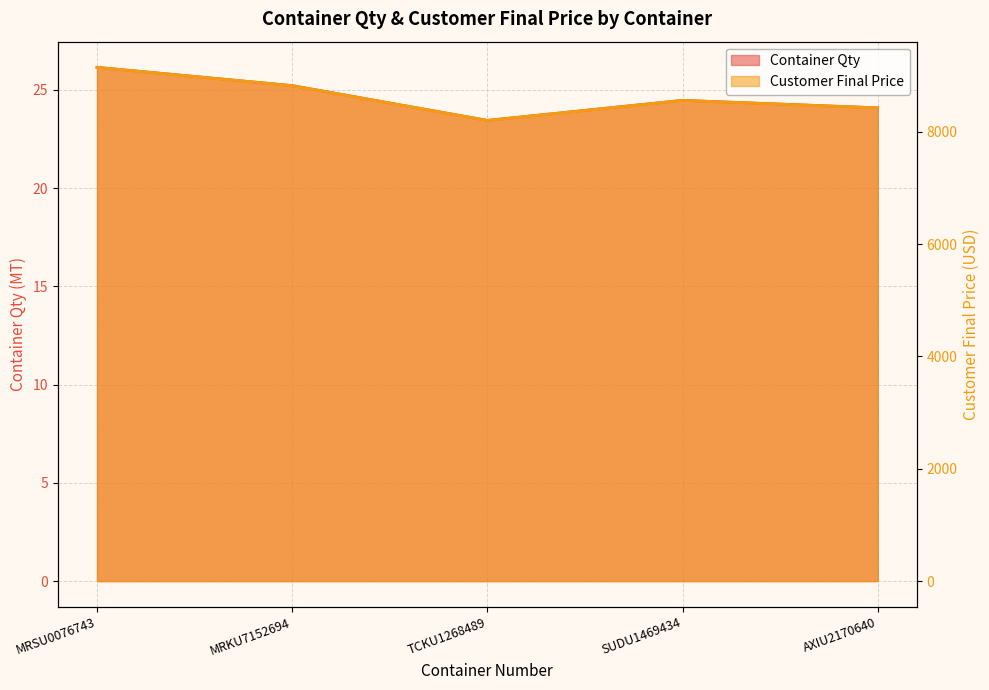

List the series in order of their peak value, lowest first.

Container Qty, Customer Final Price